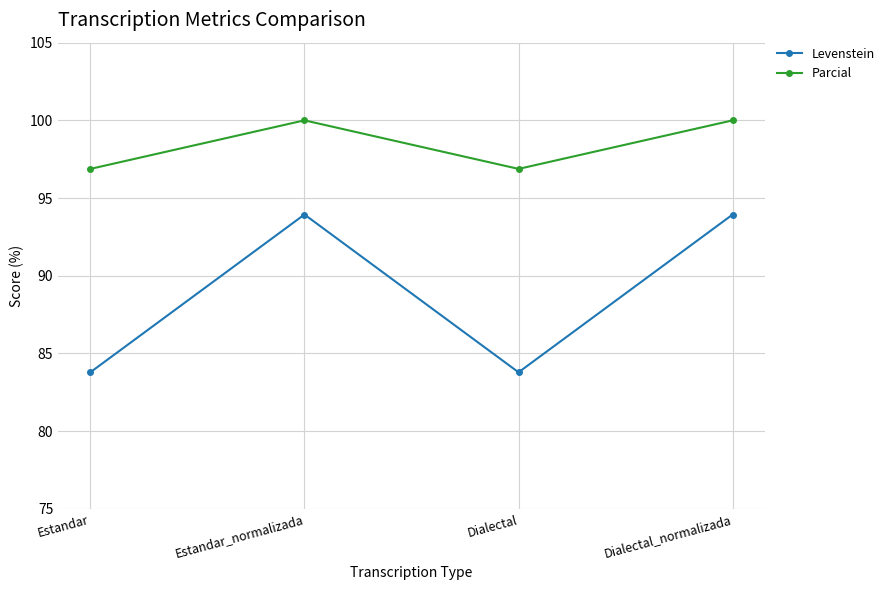

What is the value of the Levenstein point at the 1st from the left?

83.8